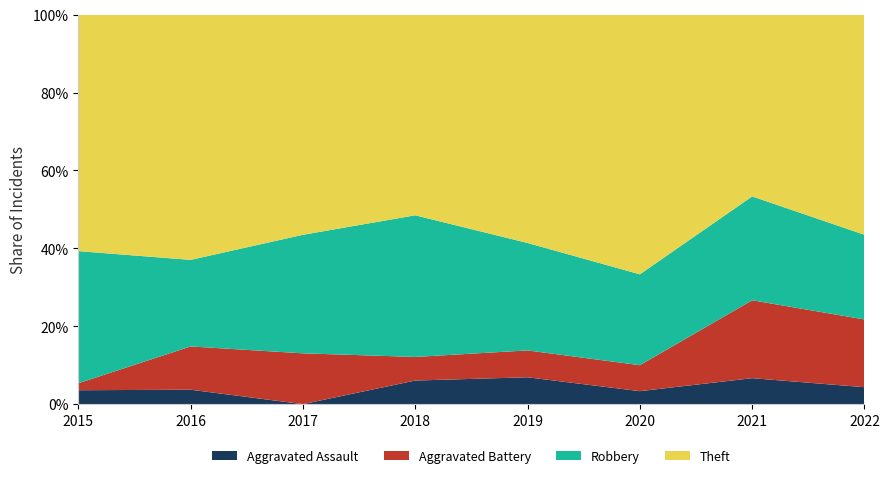

Reading left to right, list all the values displayed in this chart.

Aggravated Assault: 2	1	0	2	2	1	1	1
Aggravated Battery: 1	3	3	2	2	2	3	4
Robbery: 19	6	7	12	8	7	4	5
Theft: 34	17	13	17	17	20	7	13